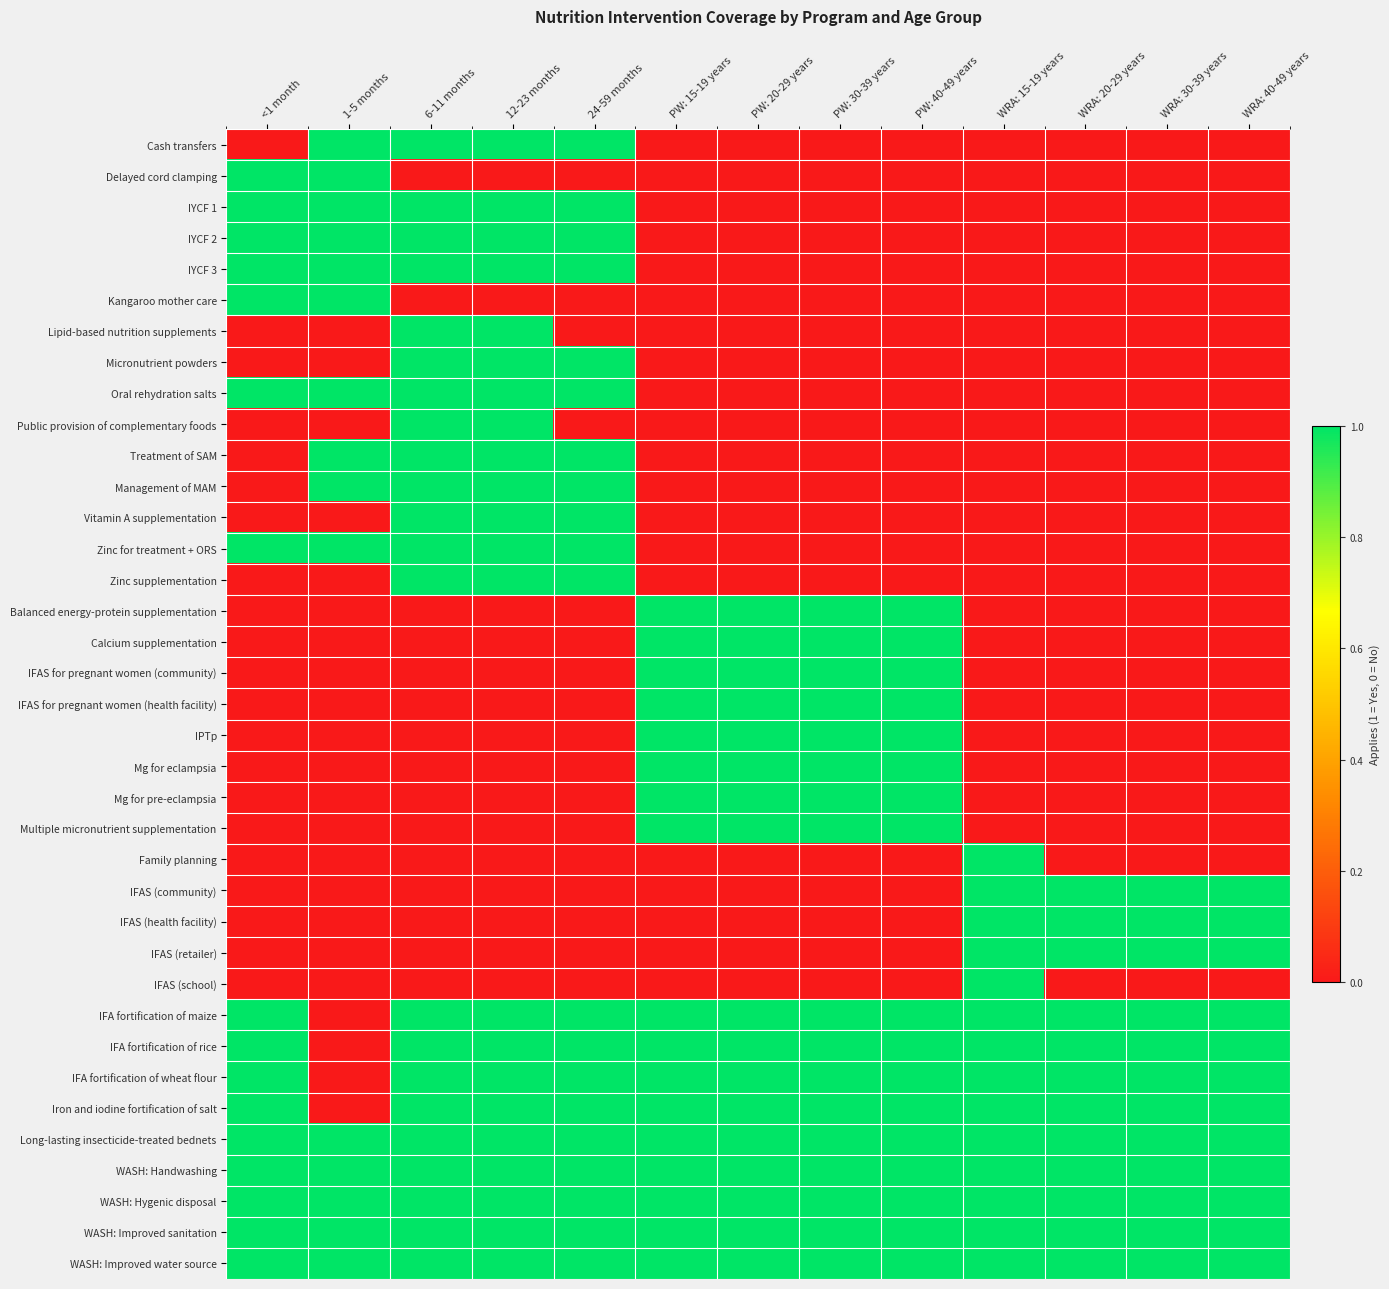

Which label corresponds to the smallest value in the chart?

<1 month